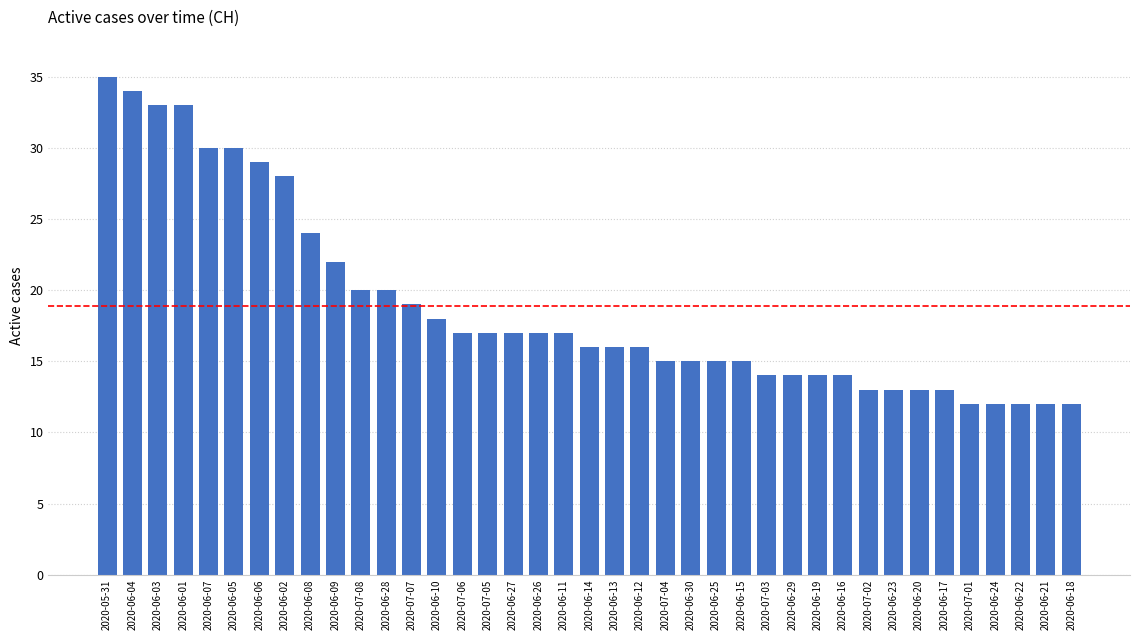

What is the sum of all values?

736